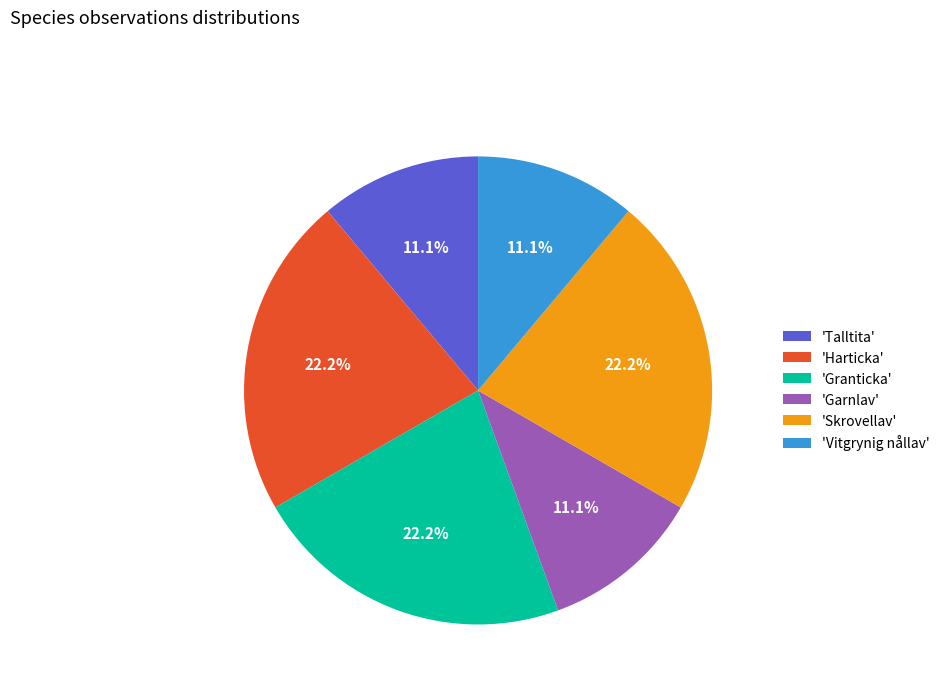

Combined, do 'Granticka' and 'Harticka' account for over 50%?

No